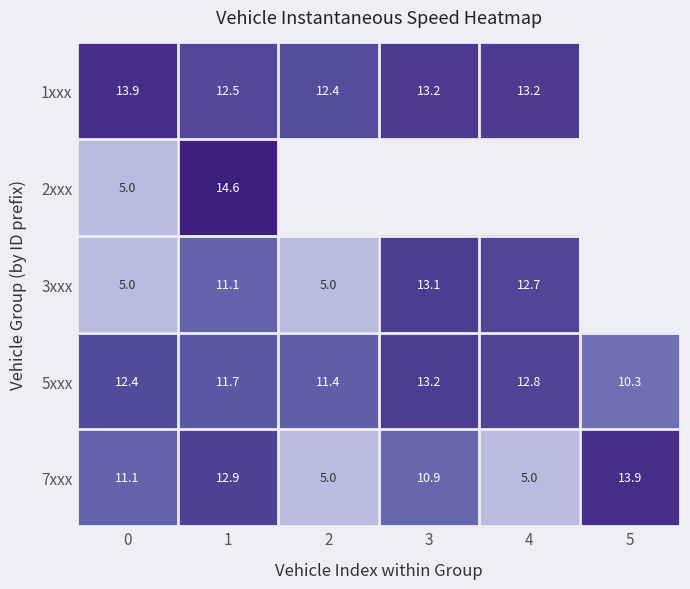

Is it true that 7xxx equals 5.0 at 4?

True